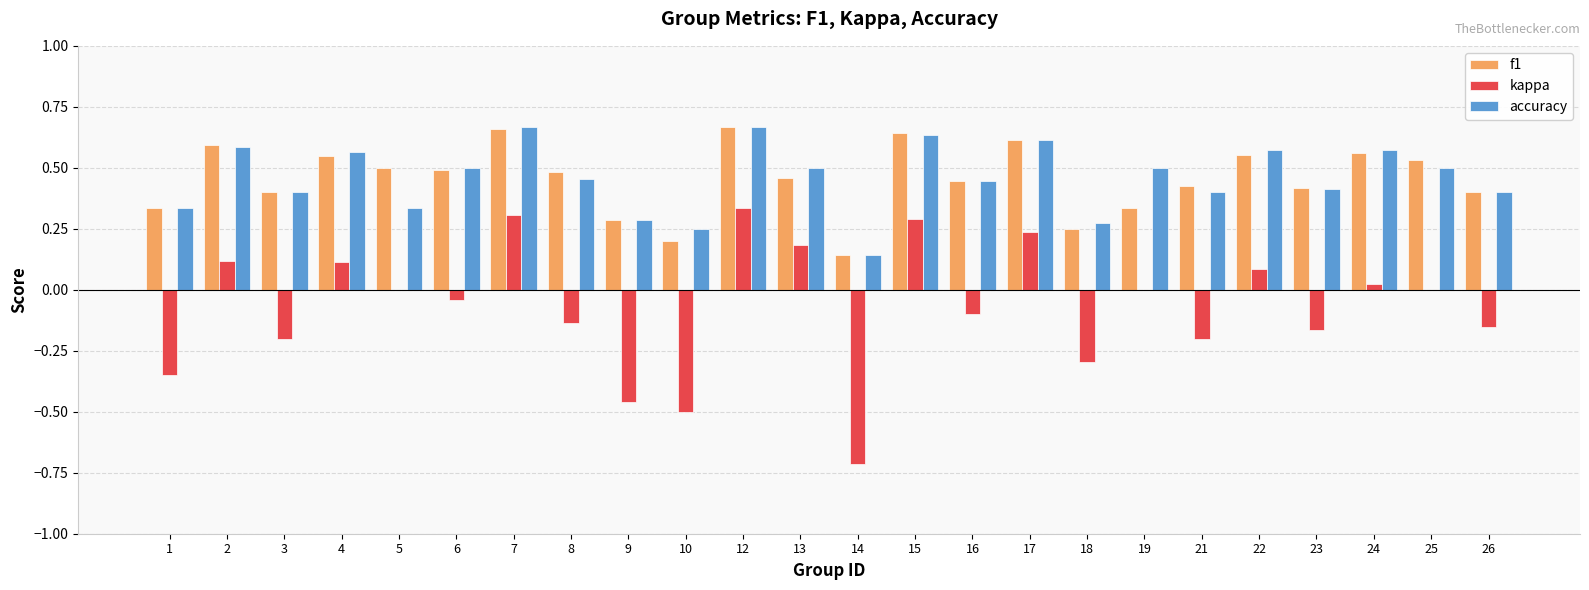

What is the total value across all series at 8?

0.8